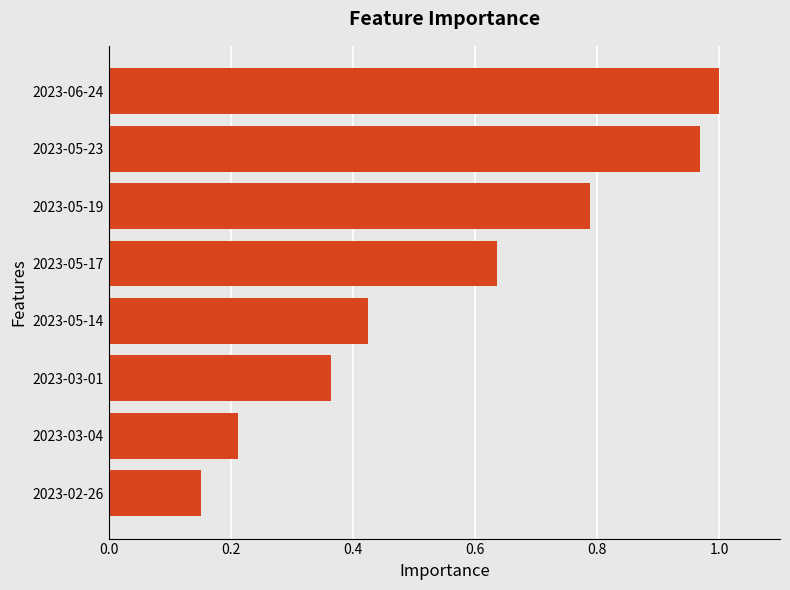

The value at 2023-06-24 is 1.4. True or false?

False